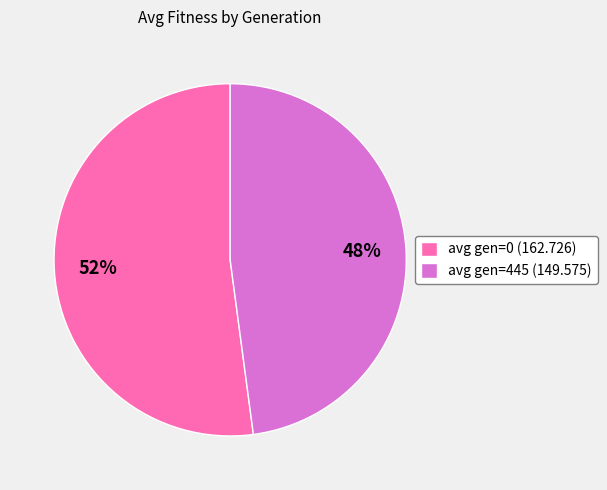

Is it true that avg gen=445 (149.575) is 34% of the pie?

False